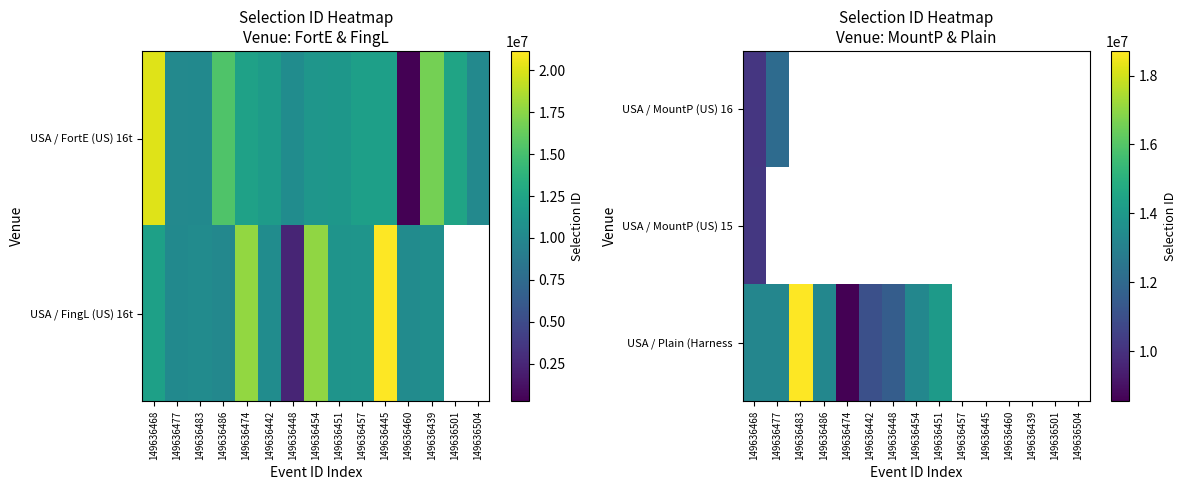

The value of USA / Plain (Harness at 149636454 is 13239760.0. True or false?

True